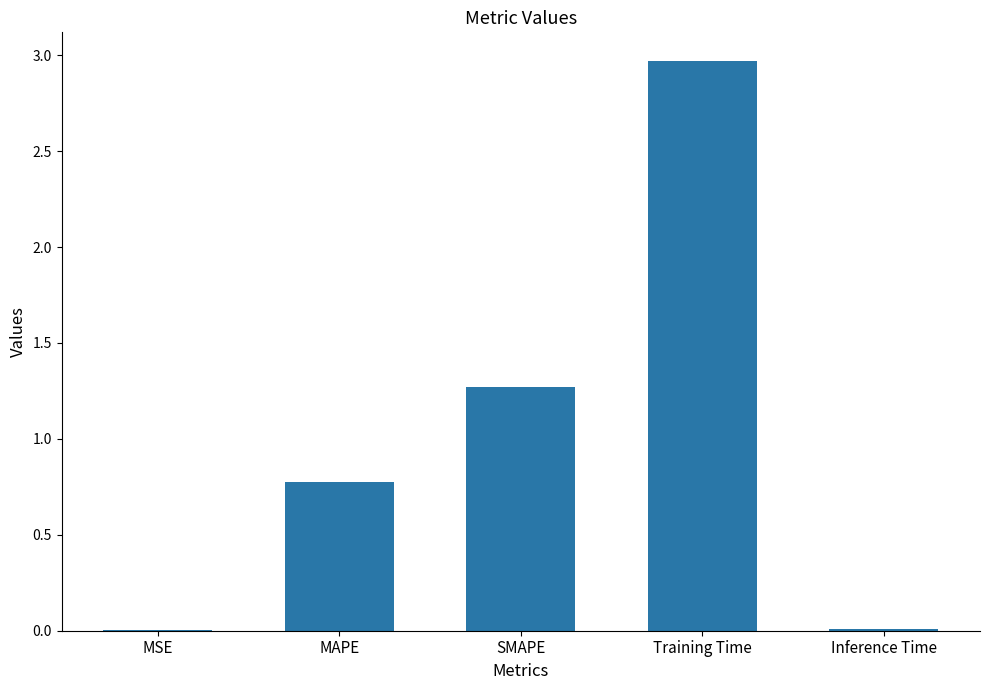

Approximately how many times larger is the value at MAPE compared to Training Time?

0.3